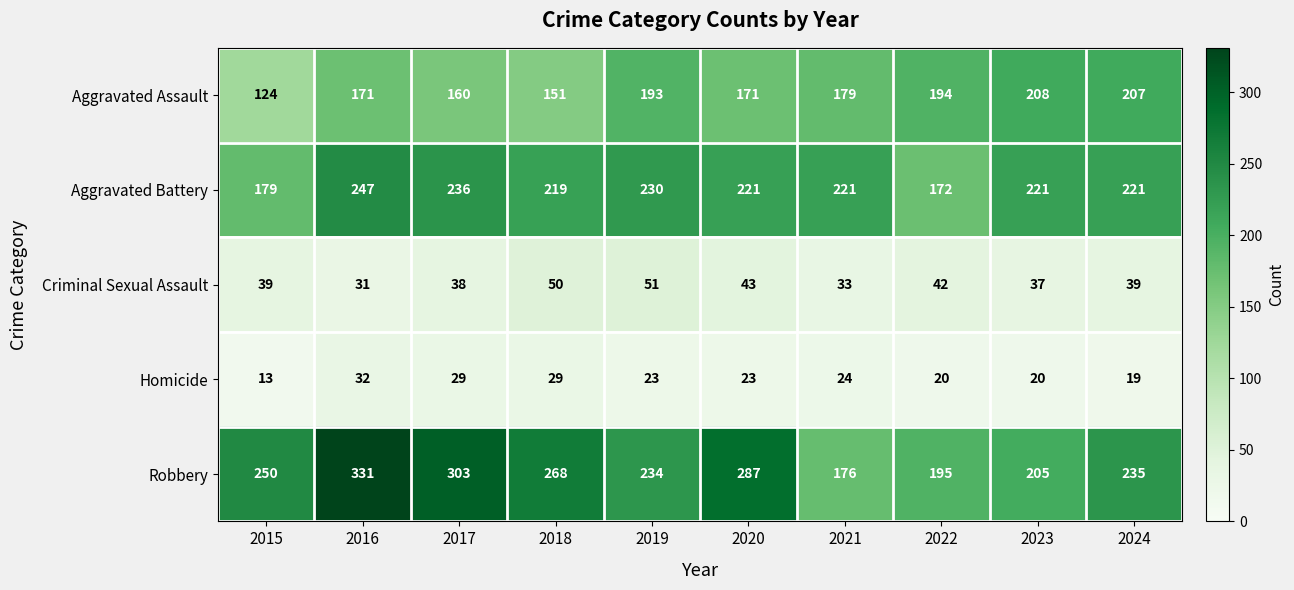

What is the sum of the Criminal Sexual Assault values at 2023 and 2020?

80